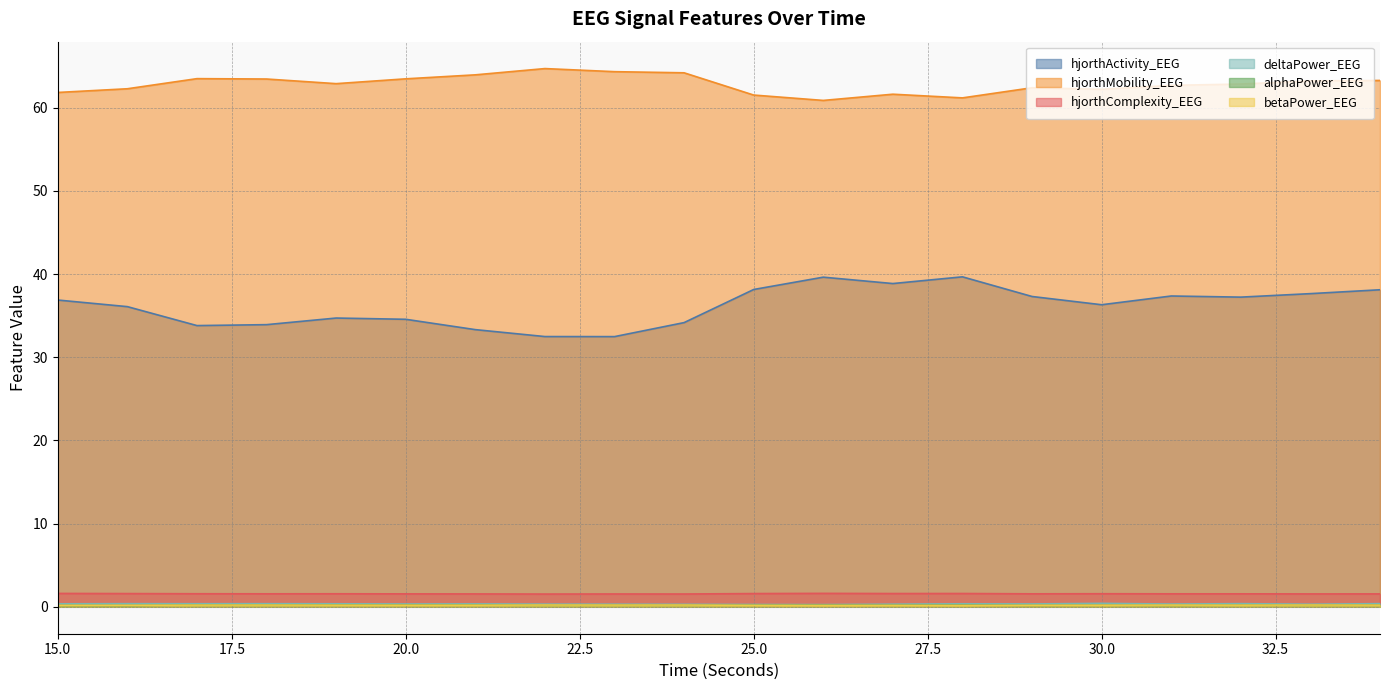

Reading left to right, extract all data points from this chart.

hjorthActivity_EEG: 36.9	36.1	33.8	33.9	34.7	34.6	33.3	32.5	32.5	34.2	38.1	39.6	38.9	39.7	37.3	36.3	37.4	37.2	37.7	38.1
hjorthMobility_EEG: 61.8	62.3	63.5	63.5	62.9	63.5	64.0	64.7	64.3	64.2	61.5	60.9	61.6	61.2	62.4	62.2	62.7	62.8	63.2	63.3
hjorthComplexity_EEG: 1.6	1.6	1.6	1.6	1.6	1.6	1.5	1.5	1.5	1.5	1.6	1.6	1.6	1.6	1.6	1.6	1.6	1.6	1.6	1.6
deltaPower_EEG: 0.4	0.4	0.4	0.4	0.4	0.3	0.3	0.3	0.3	0.3	0.3	0.3	0.3	0.4	0.3	0.4	0.3	0.4	0.3	0.4
alphaPower_EEG: 0.2	0.2	0.2	0.2	0.2	0.2	0.2	0.2	0.2	0.2	0.2	0.2	0.2	0.2	0.2	0.2	0.2	0.2	0.2	0.2
betaPower_EEG: 0.2	0.2	0.2	0.2	0.2	0.2	0.2	0.2	0.2	0.2	0.2	0.2	0.2	0.2	0.2	0.2	0.2	0.2	0.2	0.2